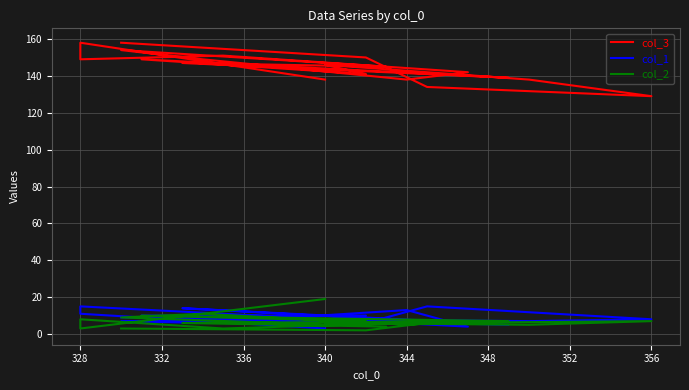

The value of col_2 at 18 is 2. True or false?

False